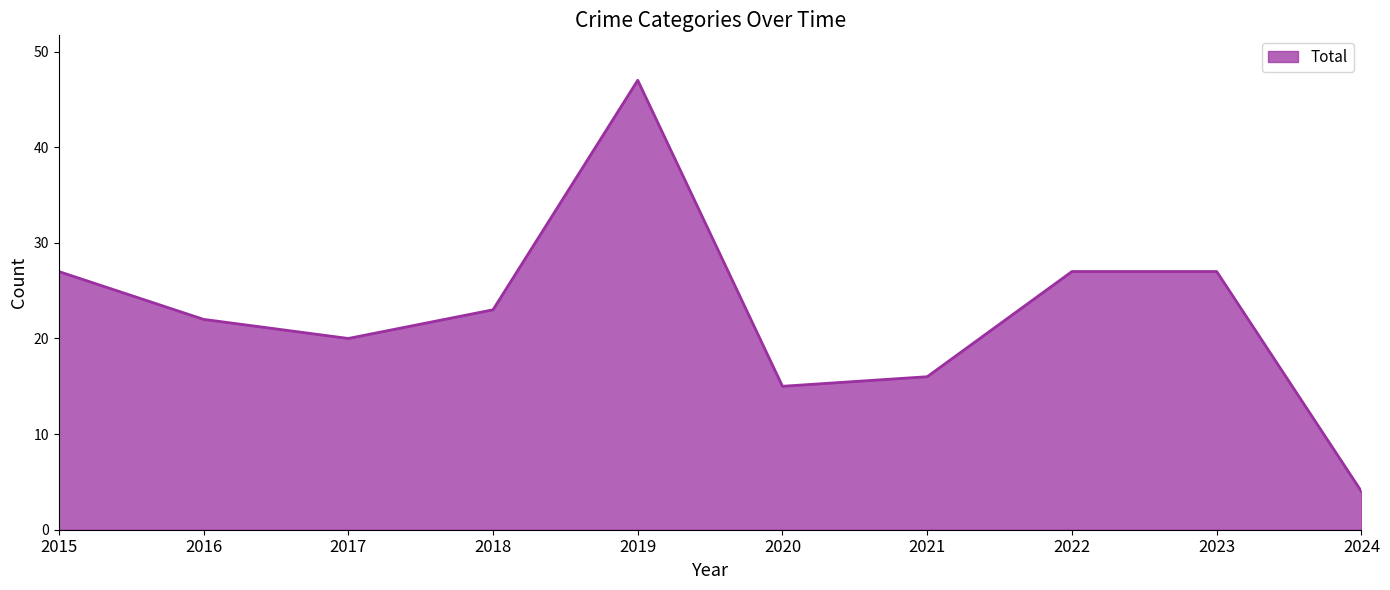

Which label corresponds to the smallest value in the chart?

2024